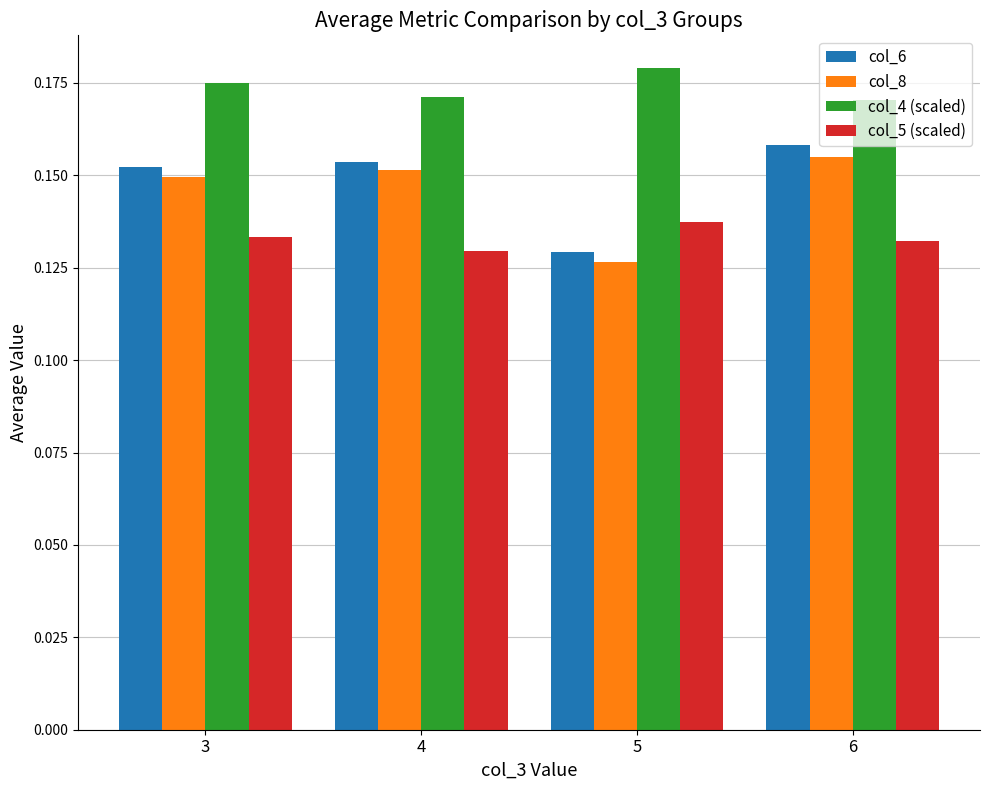

Rank the categories by col_8 value from highest to lowest.

6, 4, 3, 5